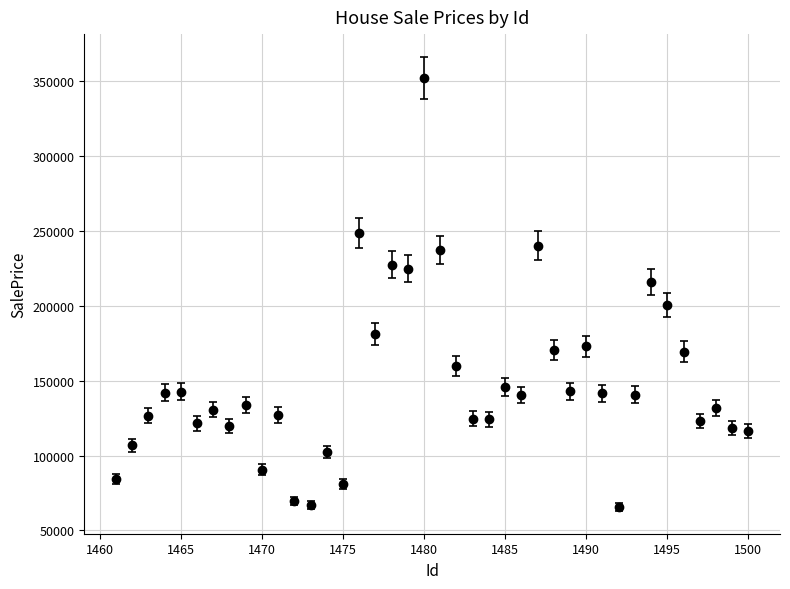

What is the smallest value displayed?

65585.6